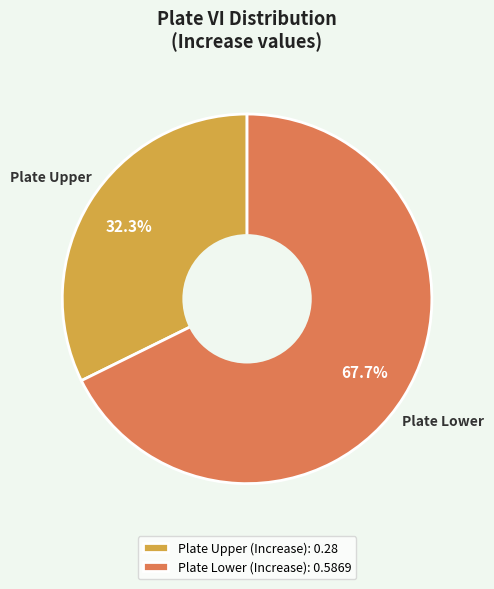

To the nearest percent, what is the average slice percentage?

50%